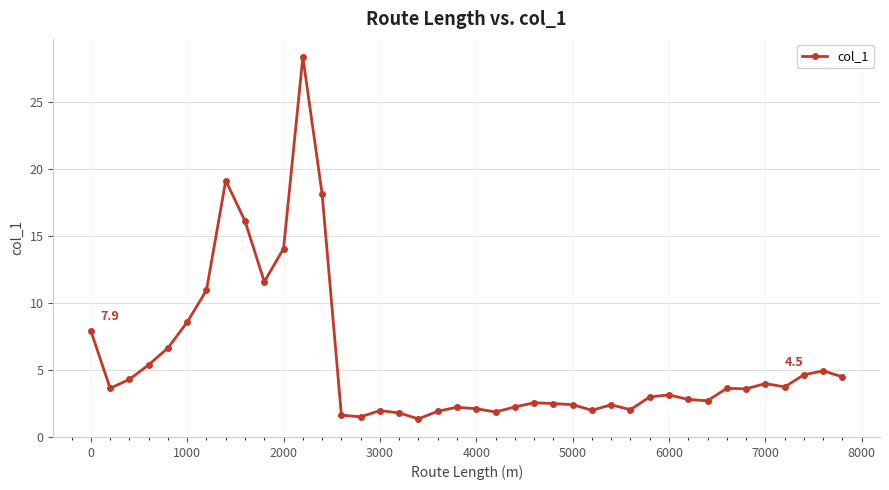

What is the difference between the maximum and minimum values?

27.0